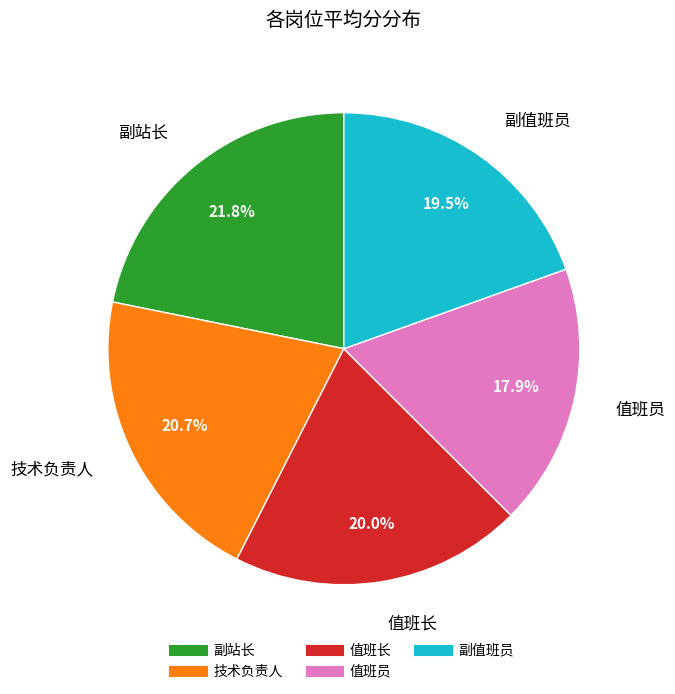

Combined, what portion of the pie is 值班长 and 技术负责人?

40.7%